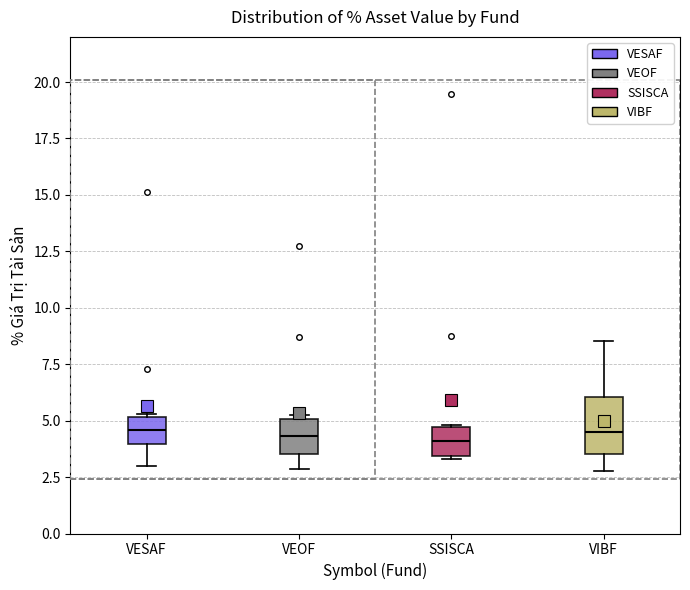

Reading left to right, transcribe this box plot: for each box, give where its median line is, the range the box spans, and where its two whiskers end, as read against the y-axis. The values are not printed on the chart, so give them approximately, as read against the axis.

VESAF: median 4.5, box 4.0 to 5.0, whiskers 3.0 to 5.5
VEOF: median 4.5, box 3.5 to 5.0, whiskers 3.0 to 5.0 (just above the box's upper edge)
SSISCA: median 4.0, box 3.5 to 4.5, whiskers 3.5 to 5.0
VIBF: median 4.5, box 3.5 to 6.0, whiskers 3.0 to 8.5